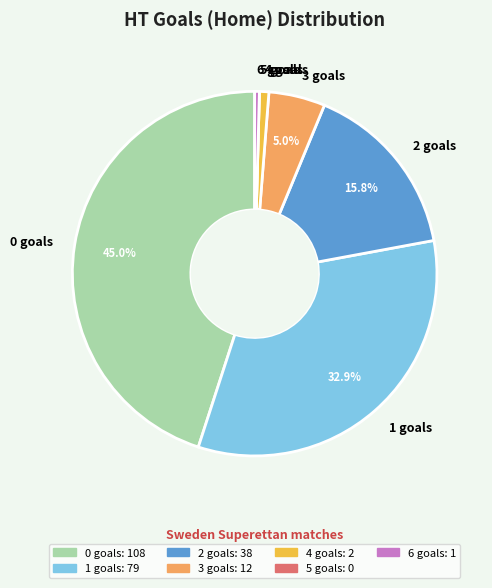

Is there any slice that represents more than half of the pie?

No